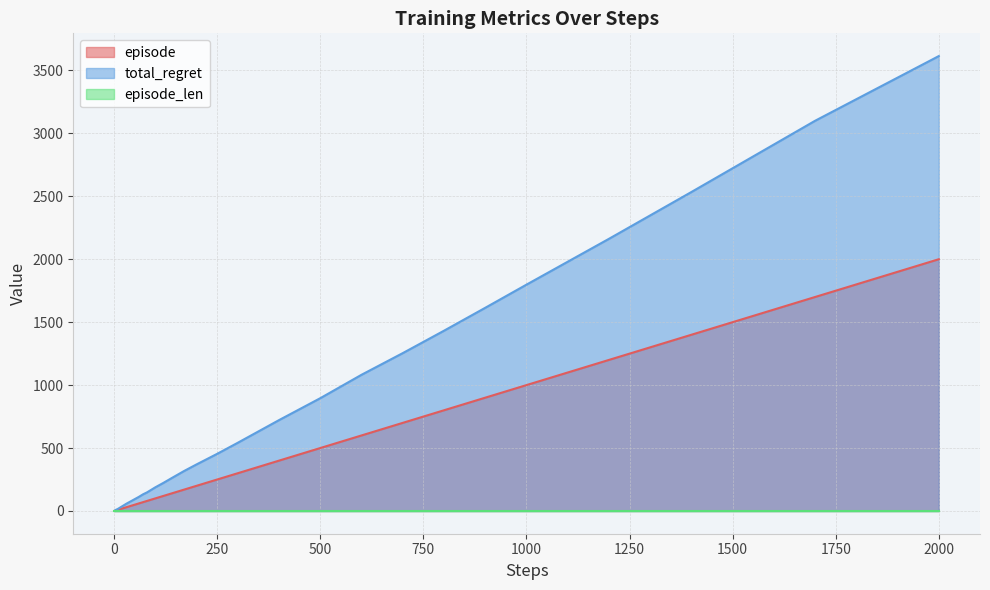

True or false: episode and total_regret intersect in this chart.

False